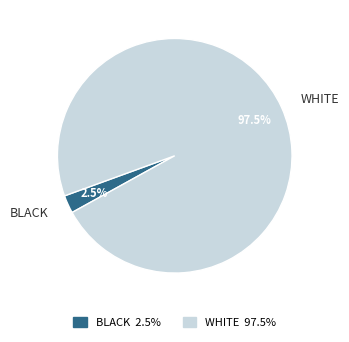

To the nearest percent, what is the difference between the largest and smallest slice percentages?

95%